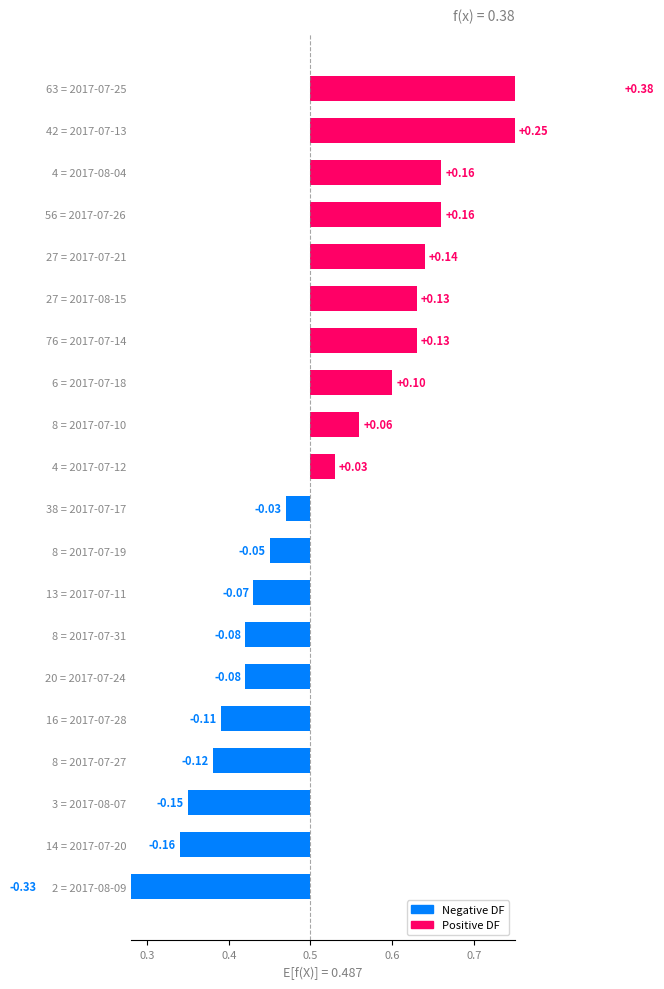

At which label does the data first exceed 0?

2017-07-10